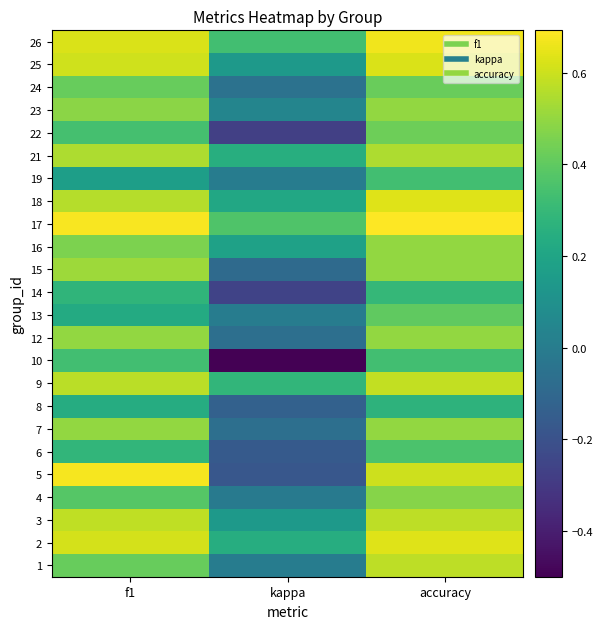

Rank the series at accuracy from lowest to highest value.

8, 14, 10, 19, 6, 13, 24, 22, 4, 7, 12, 15, 16, 23, 21, 1, 3, 9, 5, 25, 2, 18, 26, 17